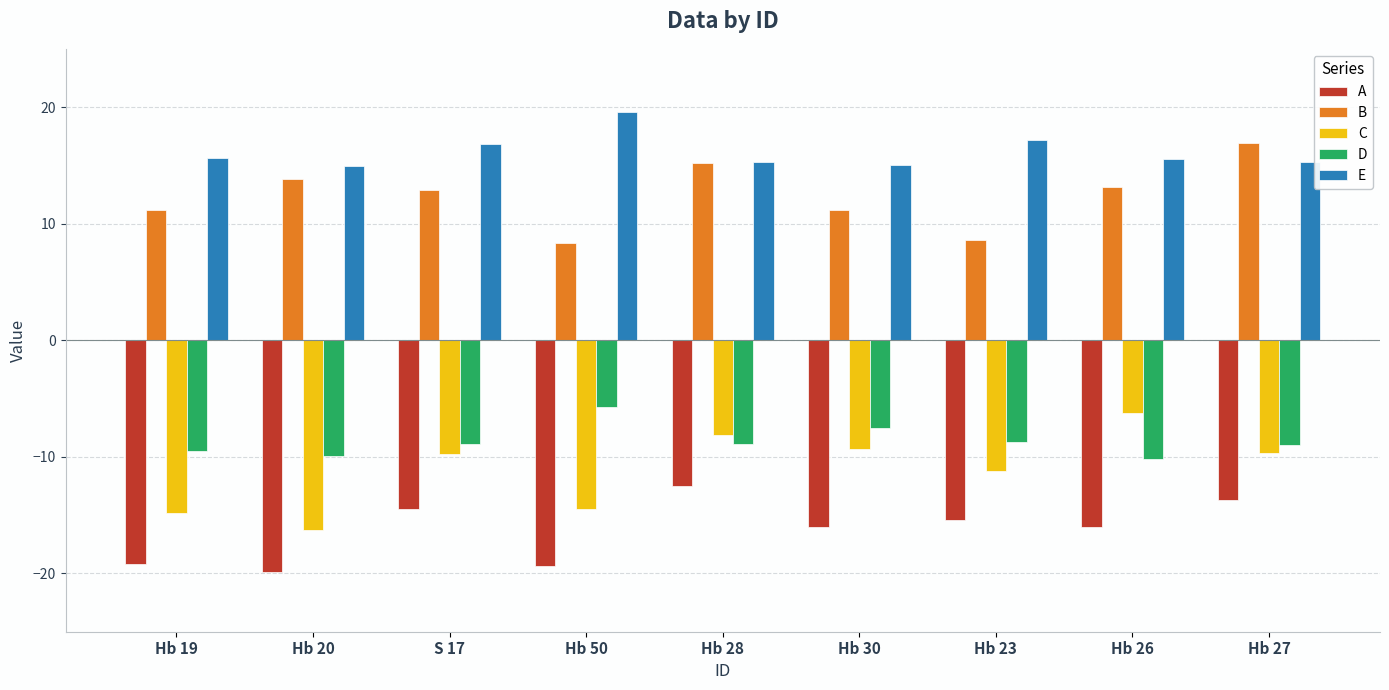

Where does the A series first go above -15?

S 17